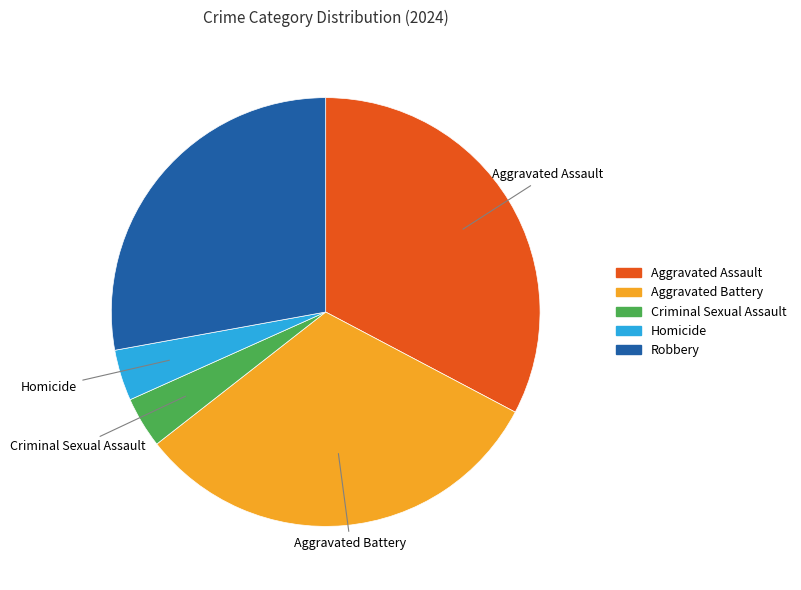

Approximately how many times larger is the value at Criminal Sexual Assault compared to Aggravated Assault?

0.1